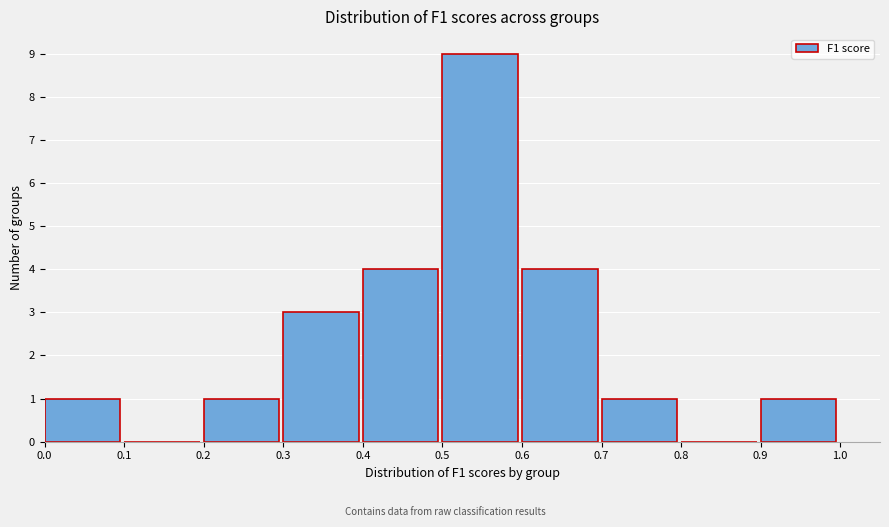

Which range on the x-axis has the tallest bar?

0.5 to 0.6